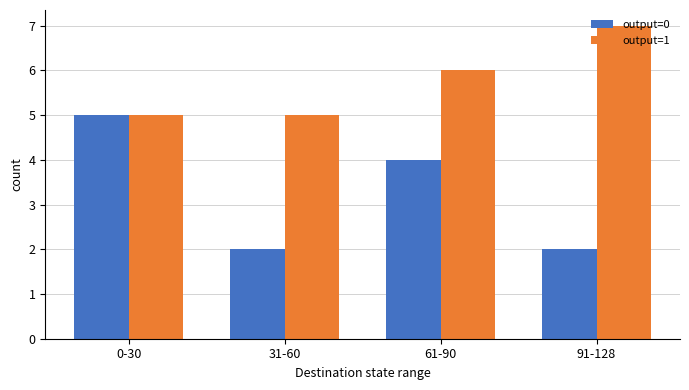

List the series in order of their peak value, highest first.

output=1, output=0